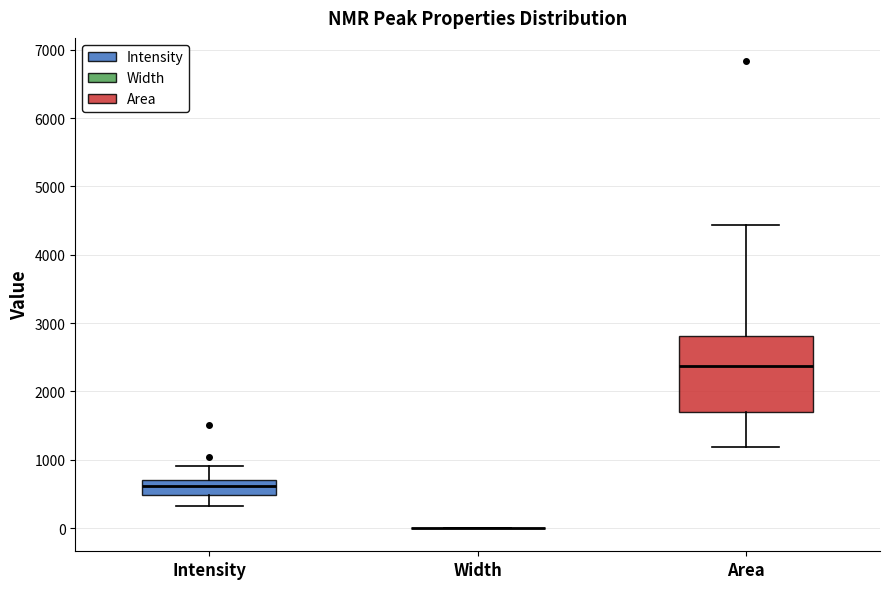

Reading left to right, read every box against the y-axis: the position of its median line, the range the box covers, and the ends of its whiskers. The values are not printed on the chart, so give them approximately, as read against the axis.

Intensity: median 600, box 500 to 700, whiskers 300 to 900
Width: box collapsed to a line at 0, whiskers 0 to 0
Area: median 2400, box 1700 to 2800, whiskers 1200 to 4400